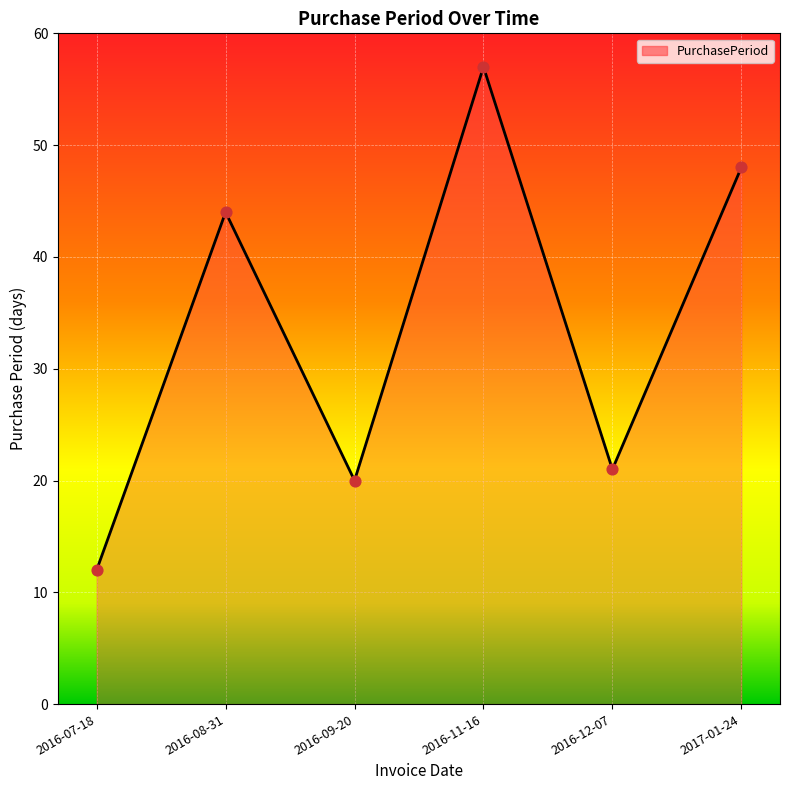

What is the change in value from 2016-07-18 to 2016-09-20?

+8